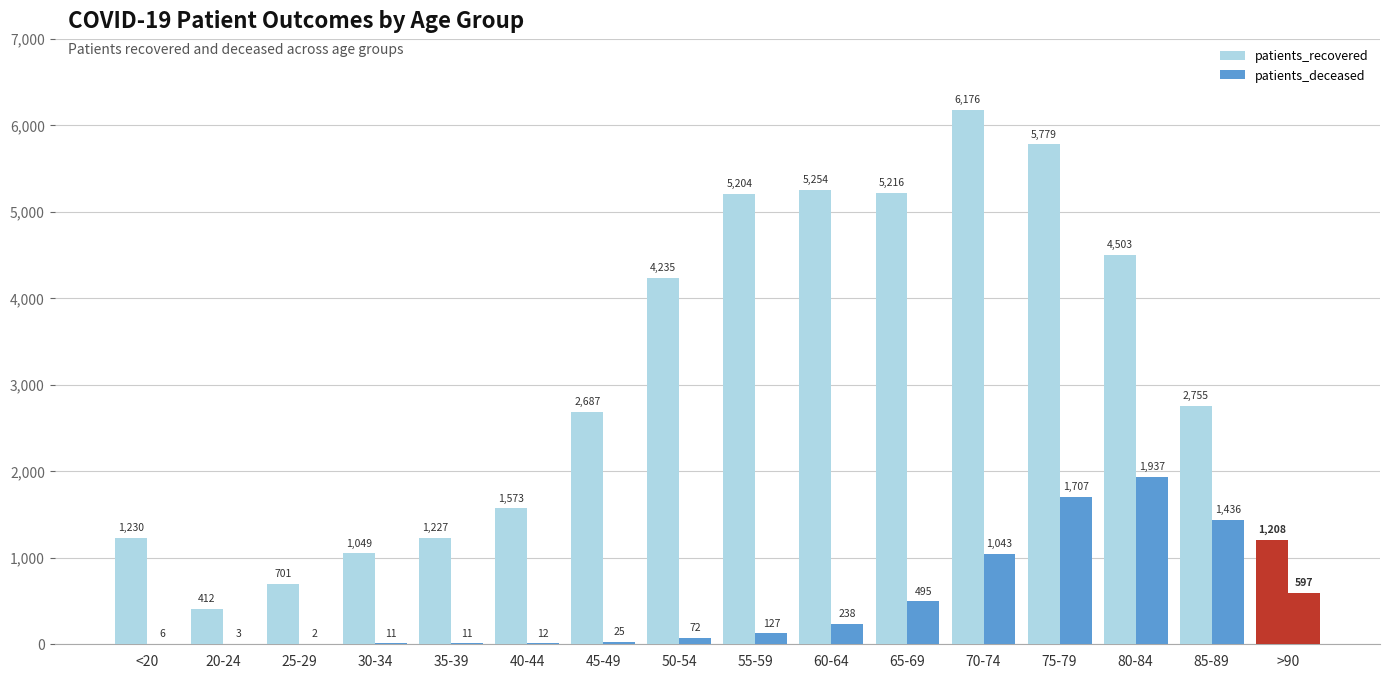

The value of patients_deceased at 50-54 is 122. True or false?

False